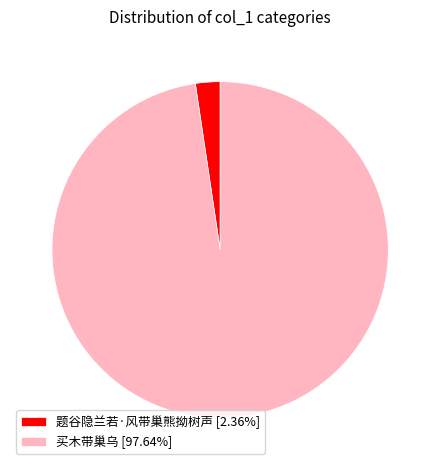

Is it true that 题谷隐兰若·风带巢熊拗树声 is 2% of the pie?

True